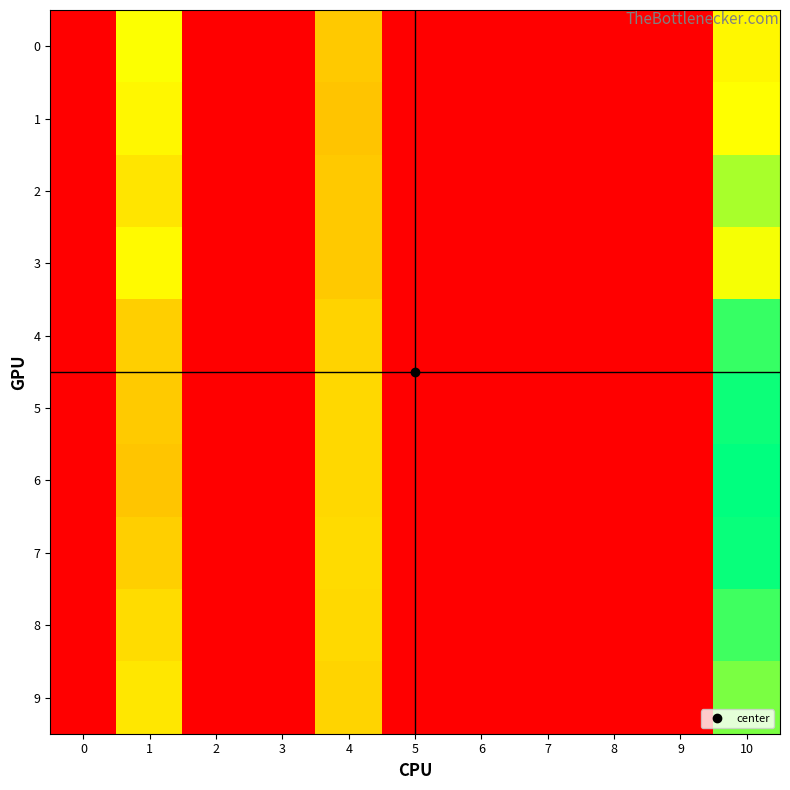

How many distinct data groups are displayed?

10